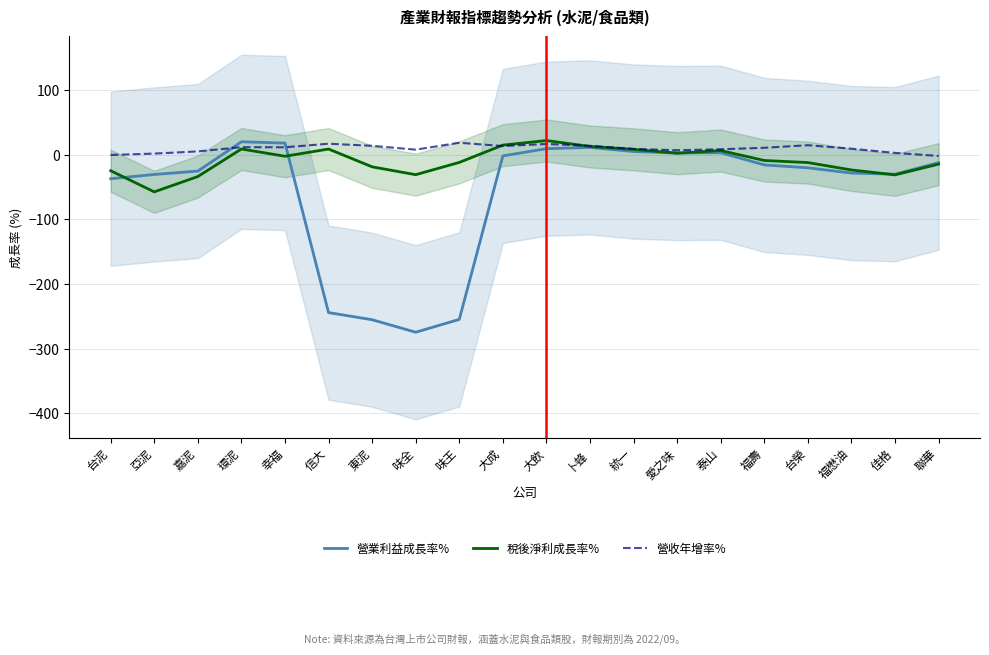

Is this an area chart (filled region under the line)?

No